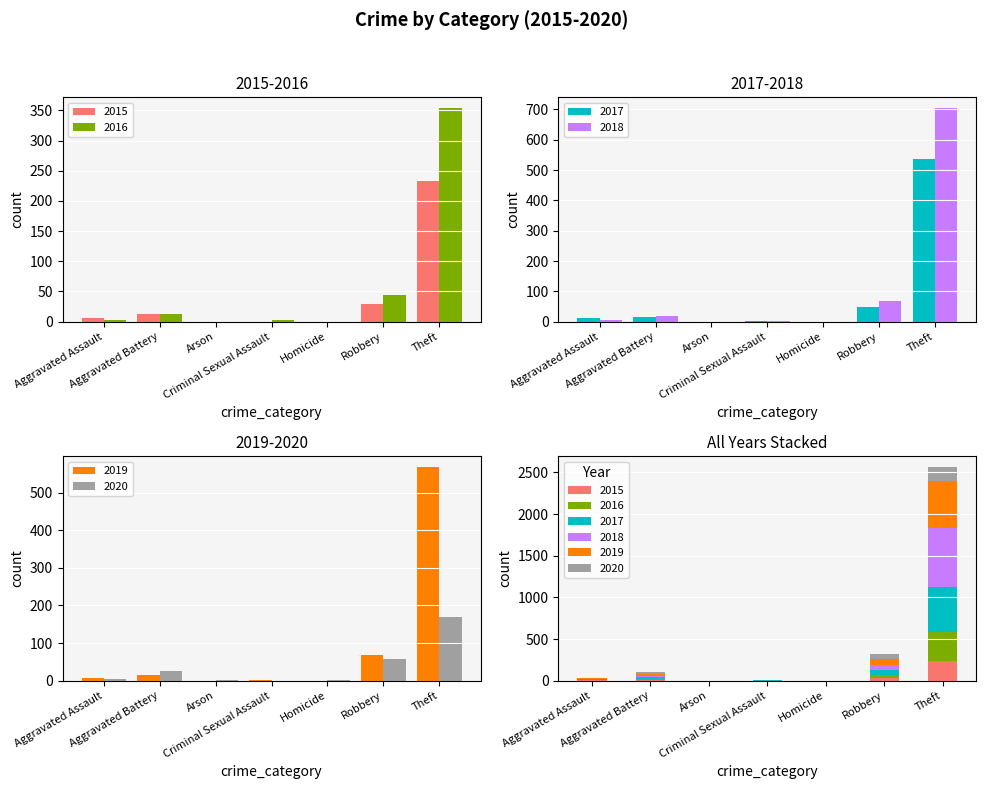

What are all the series names shown in the legend?

2015, 2016, 2017, 2018, 2019, 2020